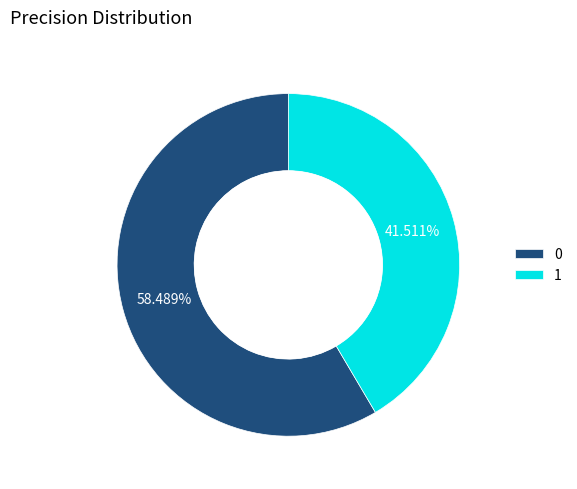

To the nearest percent, what is the difference between the largest and smallest slice percentages?

17%